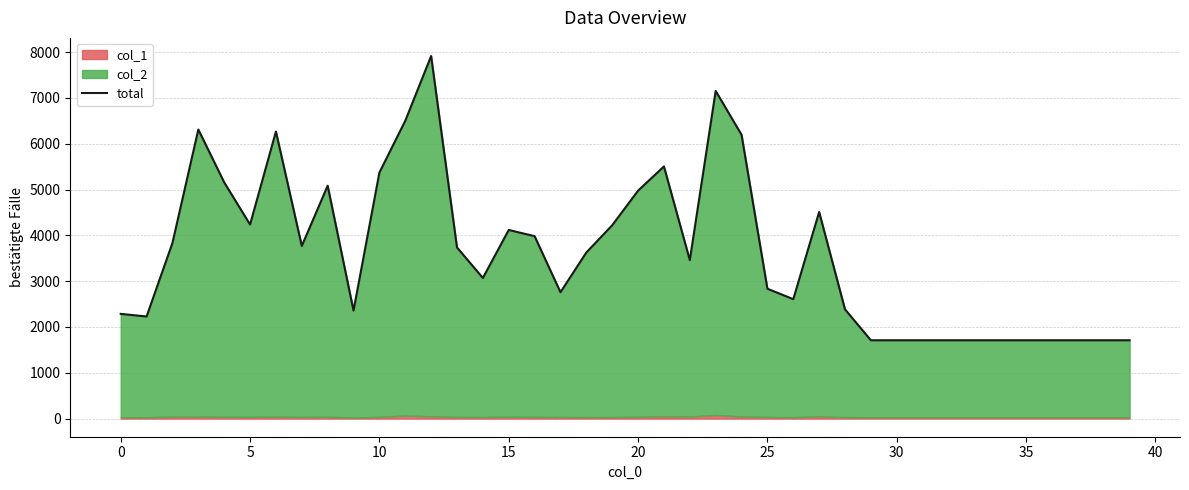

At which category does the chart reach its minimum across all series?

29